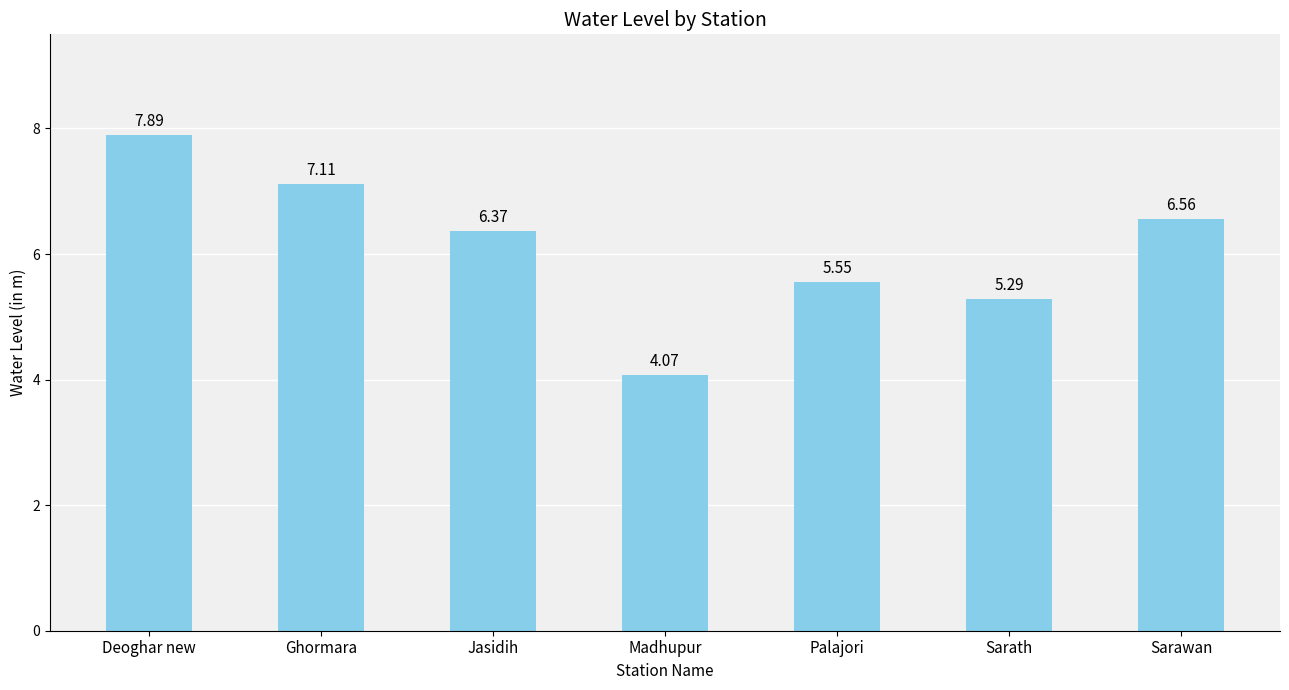

How many data points does each series have?

7